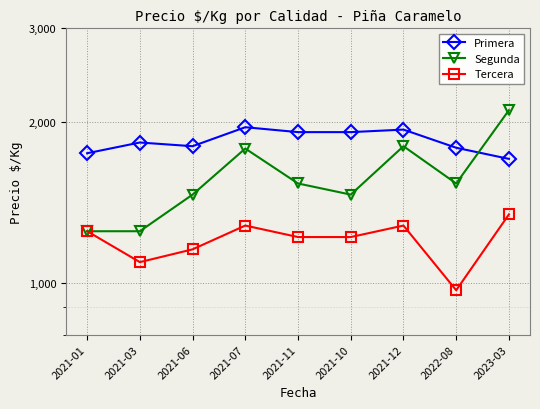

Rank the categories by Tercera value from highest to lowest.

2023-03, 2021-07, 2021-12, 2021-01, 2021-11, 2021-10, 2021-06, 2021-03, 2022-08